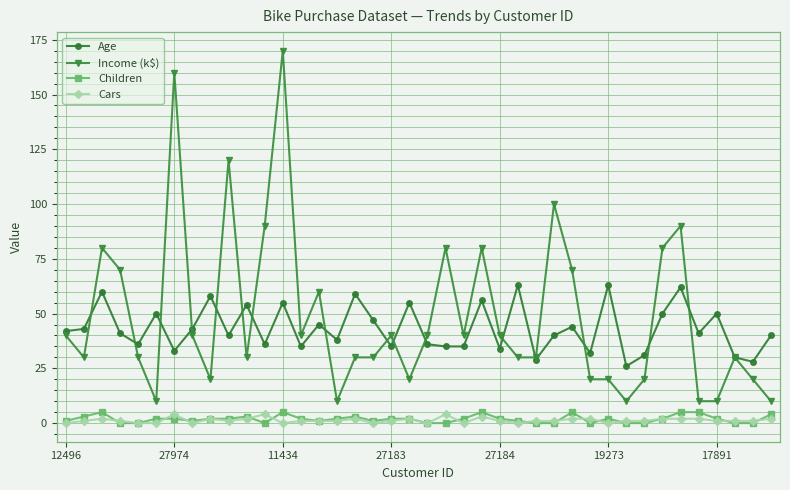

True or false: Cars and Income (k$) intersect in this chart.

False